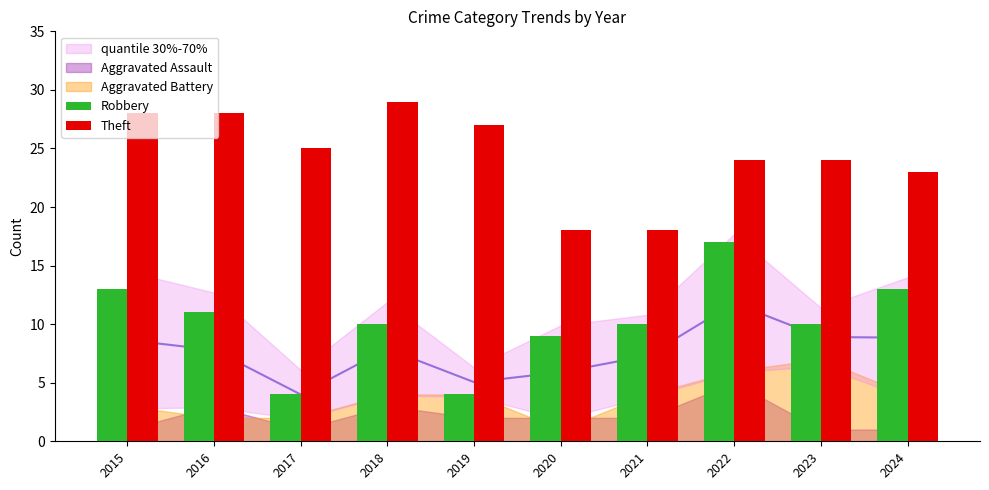

What is the value of the Theft bar at the 3rd from the left?

25